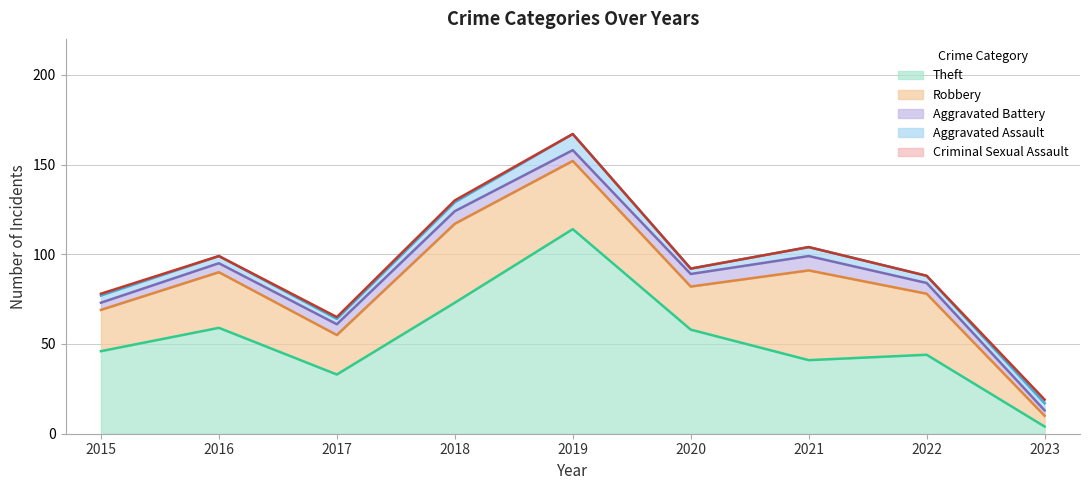

Does the chart have visible grid lines?

Yes